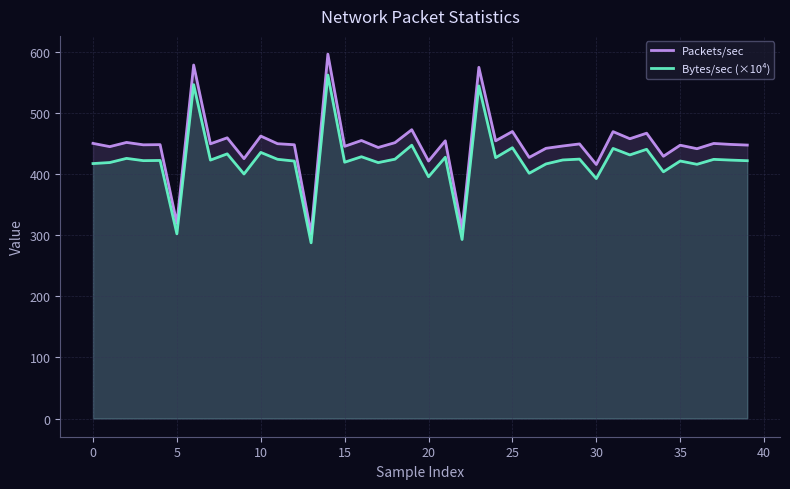

Reading right to left, transcribe all the data shown in this chart.

Packets/sec: 448.2	449.3	450.9	442.3	448.0	429.9	467.7	458.6	470.2	416.4	450.1	446.7	442.9	428.0	470.5	455.2	575.7	310.8	455.2	422.0	473.4	452.2	444.3	455.7	446.1	597.3	303.3	448.8	450.4	463.0	426.0	460.1	450.3	579.5	319.9	448.9	448.6	452.6	445.7	451.0
Bytes/sec (×10⁴): 422.6	423.6	424.8	416.7	422.1	404.4	441.3	432.1	442.7	393.3	425.2	423.8	417.3	402.0	443.9	427.6	545.2	293.4	428.3	396.3	448.0	425.1	419.5	429.1	420.1	563.0	288.0	422.0	424.9	436.2	400.8	433.8	423.6	547.3	302.7	423.0	422.7	426.4	419.6	417.9